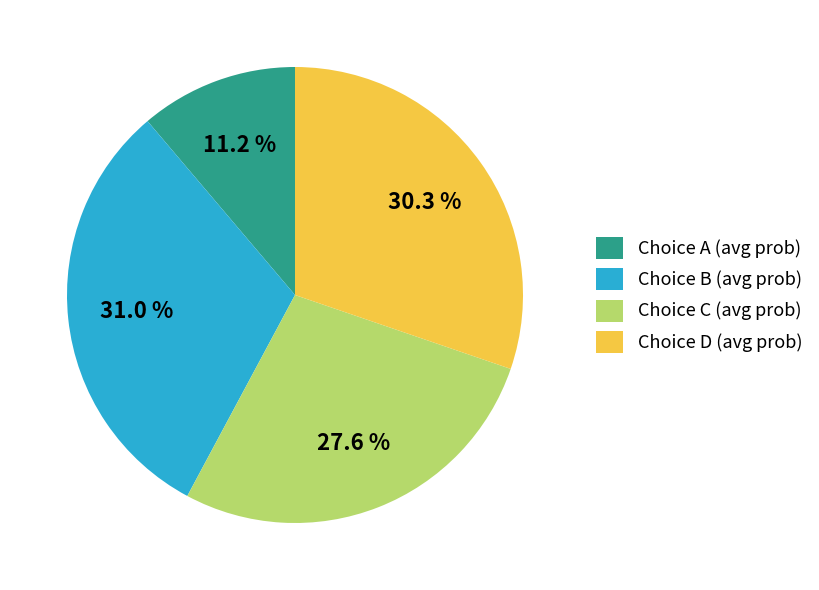

What is the largest slice in the pie chart?

Choice B (avg prob)